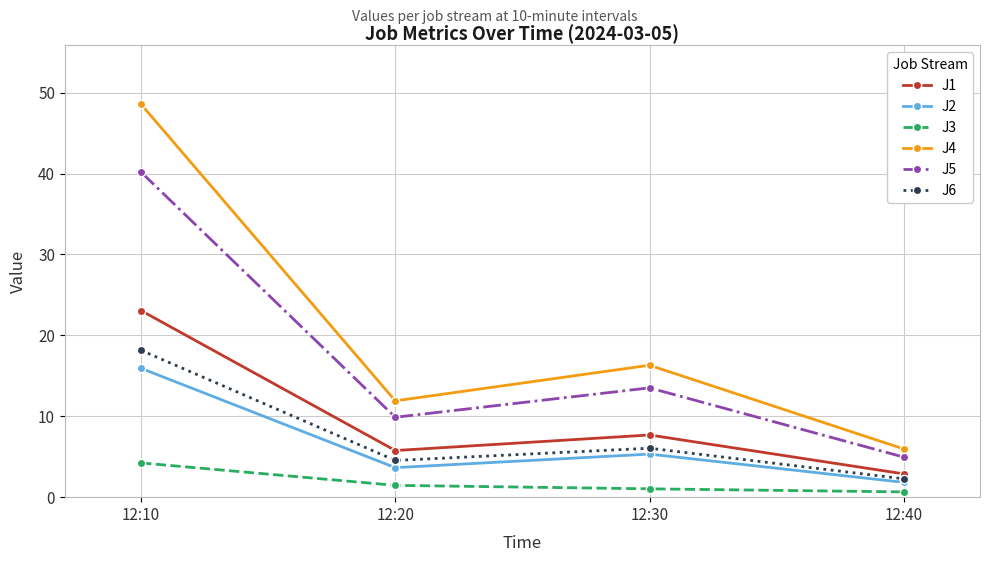

What is the spread (max minus min) of values at 12:10?

44.3